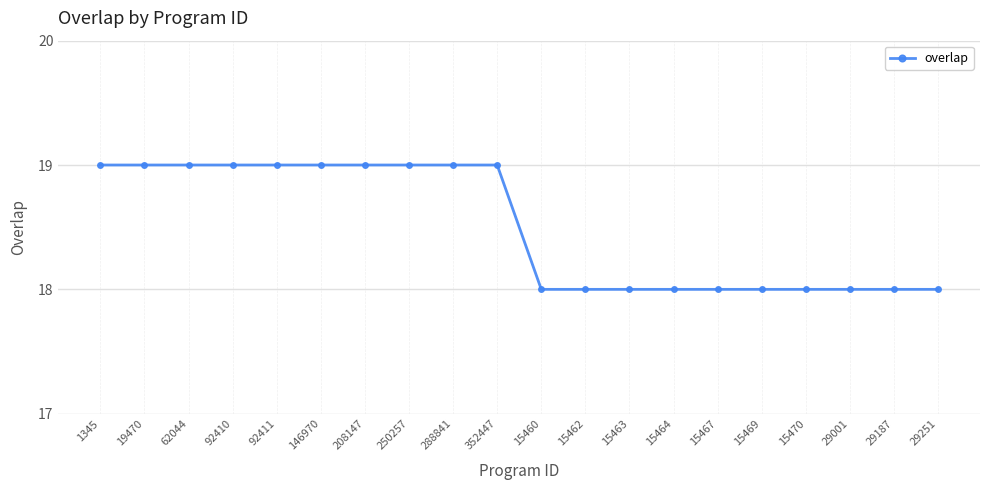

What is the ratio of the value at 15469 to the value at 1345?

0.9